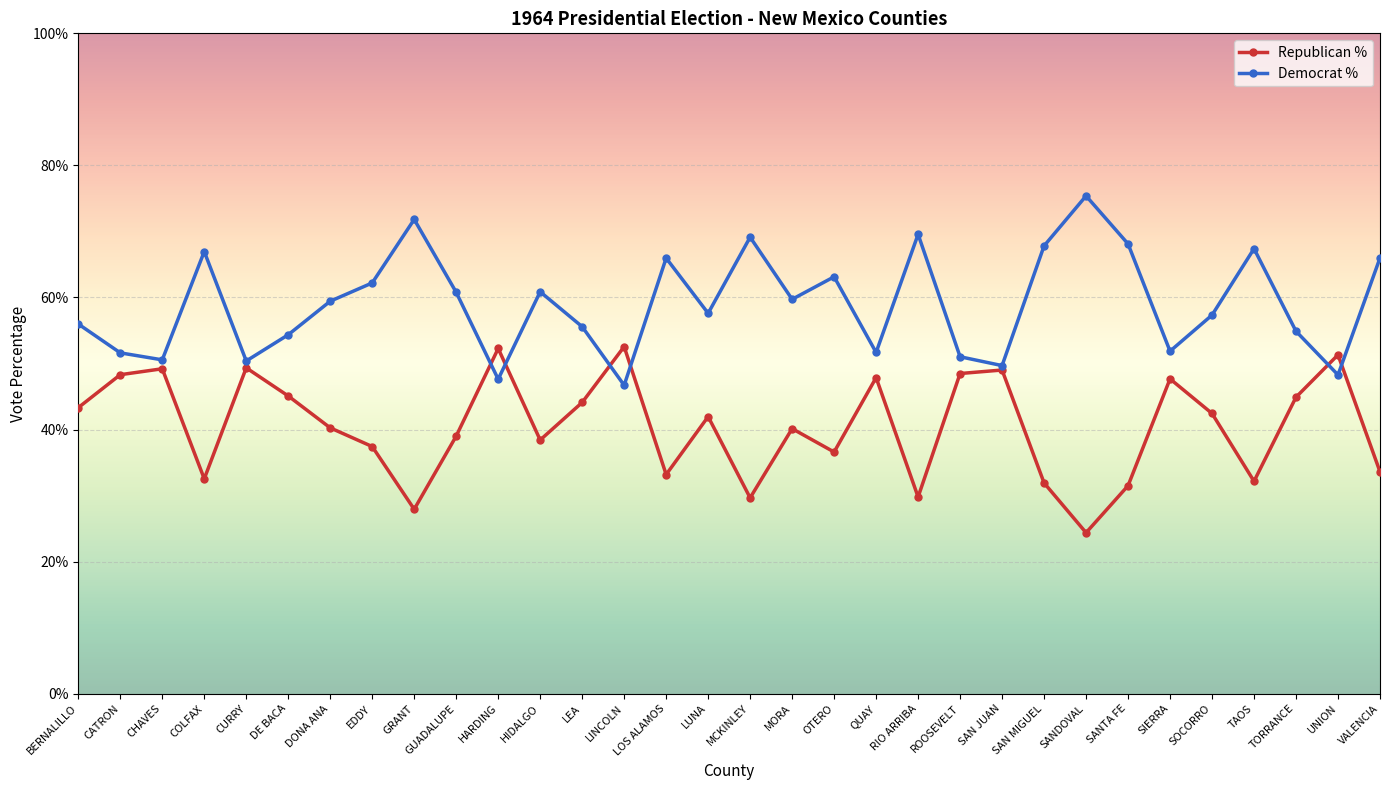

What is the sum of all Republican % values?

1296.2